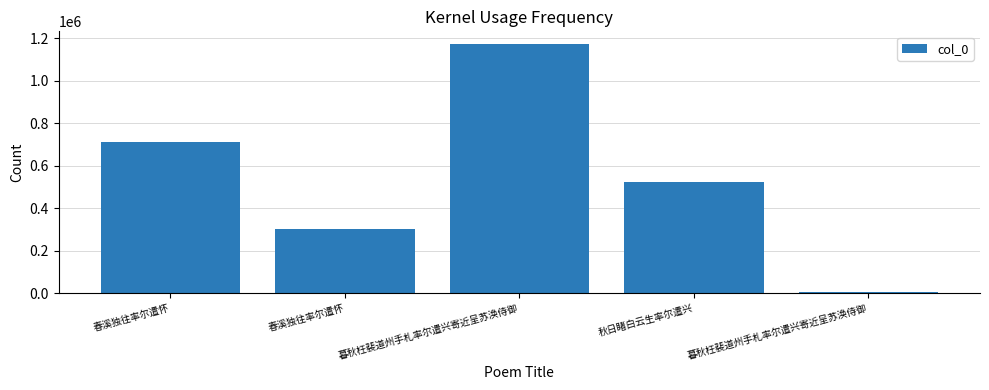

At which category does the chart reach its minimum across all series?

暮秋枉裴道州手札率尔遣兴寄近呈苏涣侍御